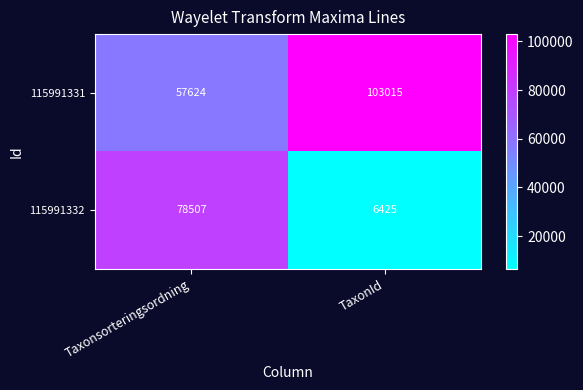

What is the average value of the 115991331 series?

80320